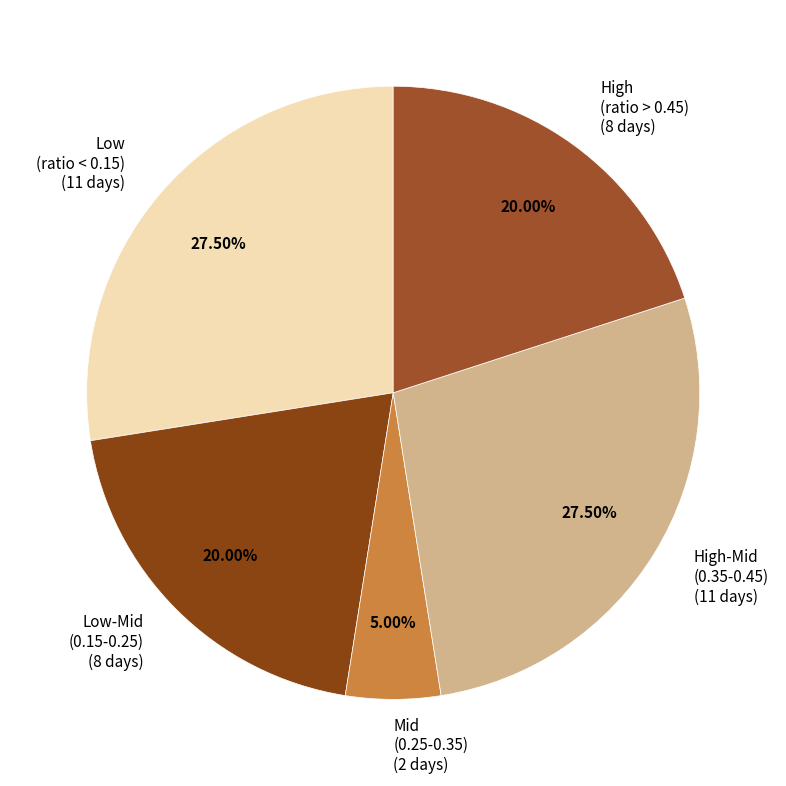

Does Low-Mid (0.15-0.25) (8 days) account for over 50% of the chart?

No